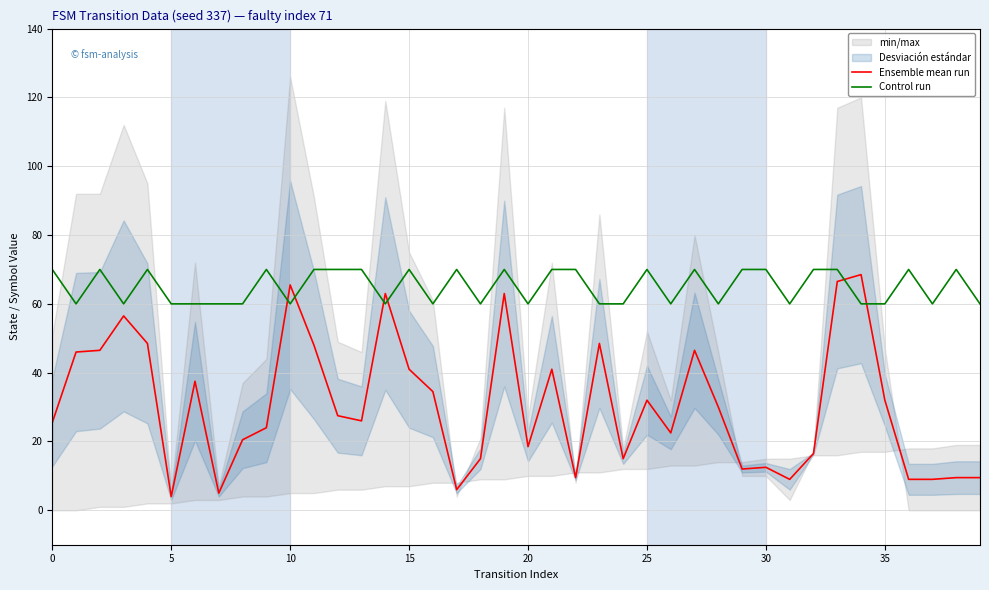

The Ensemble mean run series shows 25.5 at 0. True or false?

True